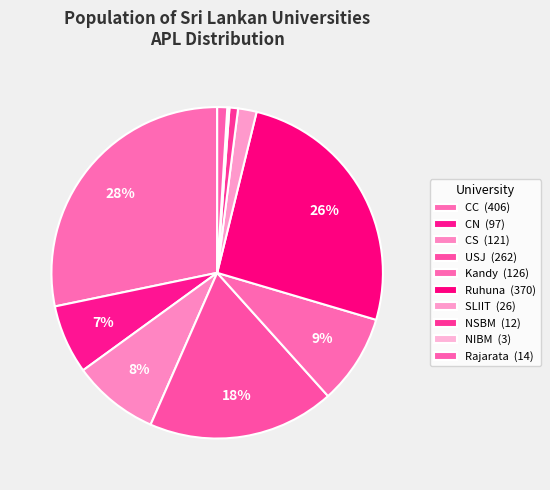

How many slices are in this pie chart?

10